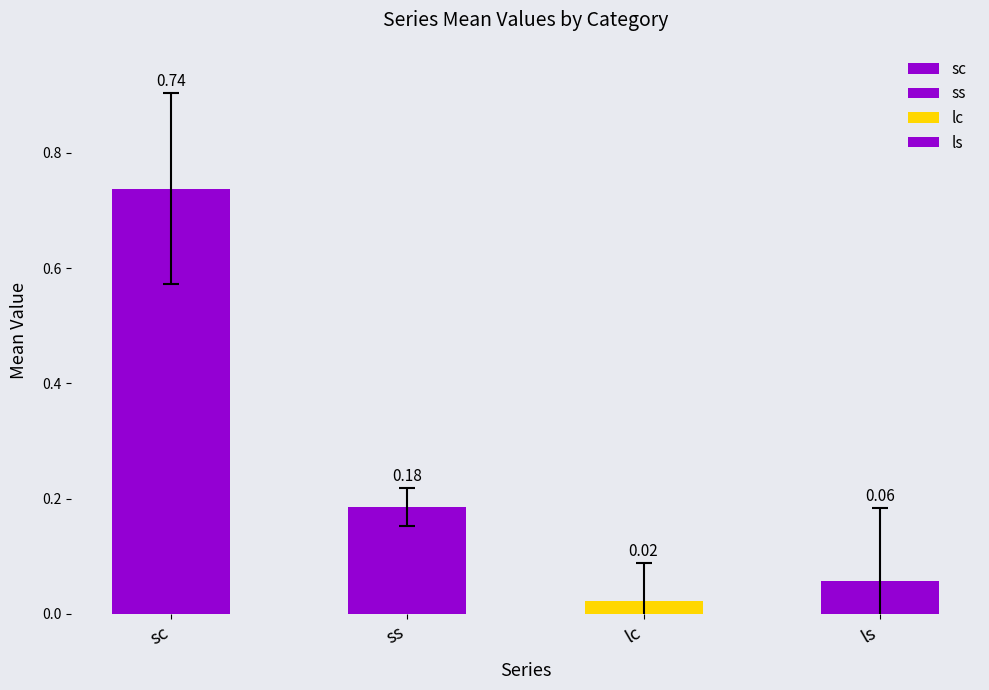

What is the highest value of the ss series?

0.2